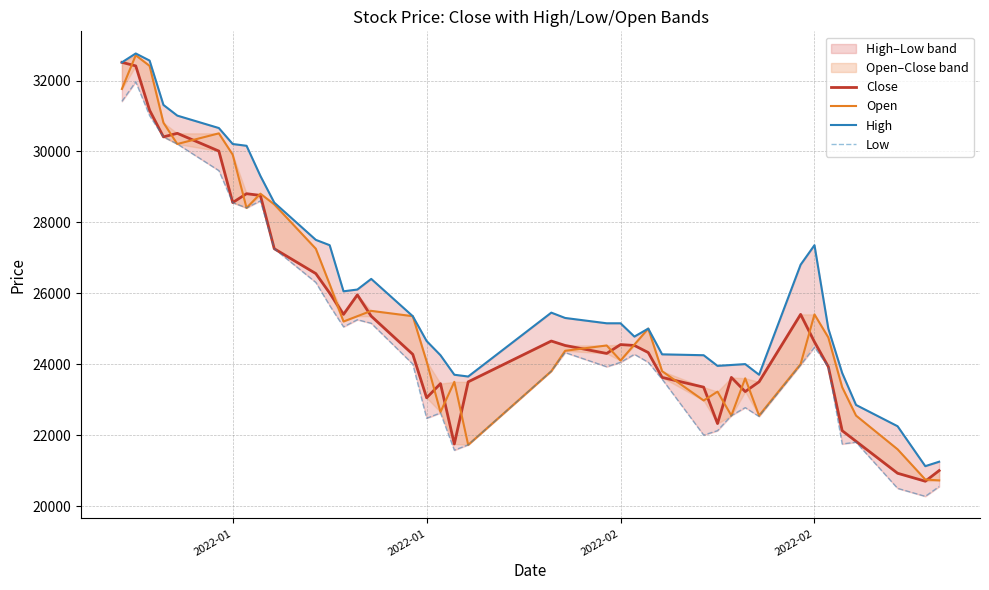

The value of Low at 4 is 51751. True or false?

False